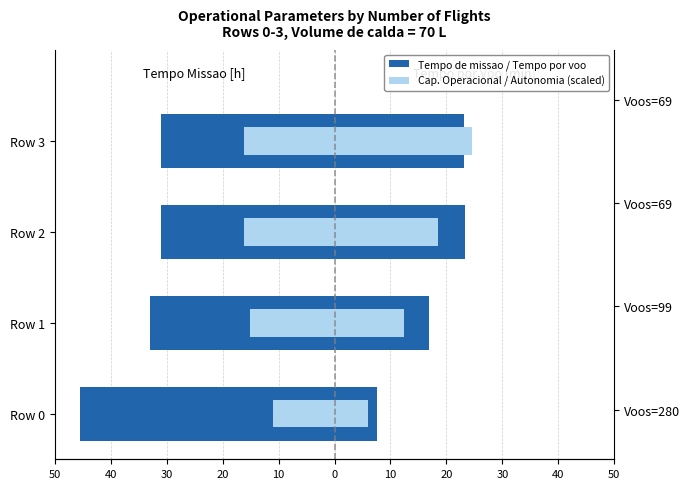

What is the value of the Tempo por voo [min] bar at the 2nd from the left?

16.9